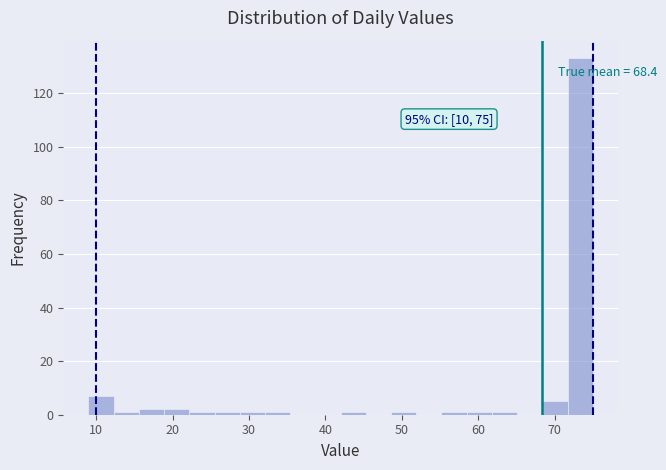

Read against the x-axis, roughly where is the centre of the tallest bar?

73